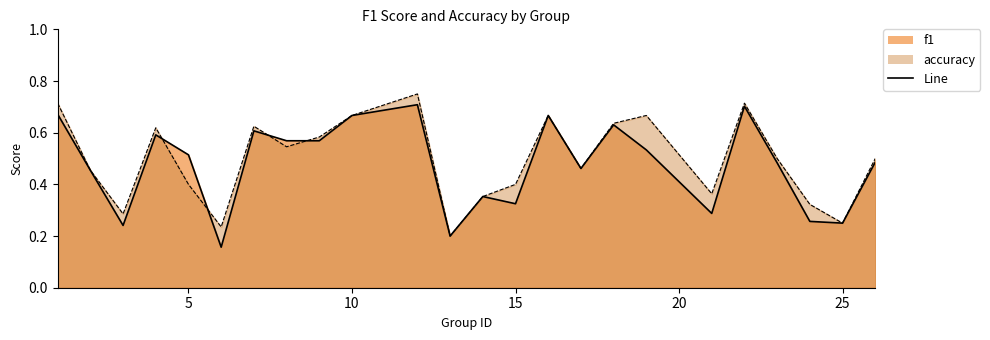

How many interior local valleys does the f1 series have?

7